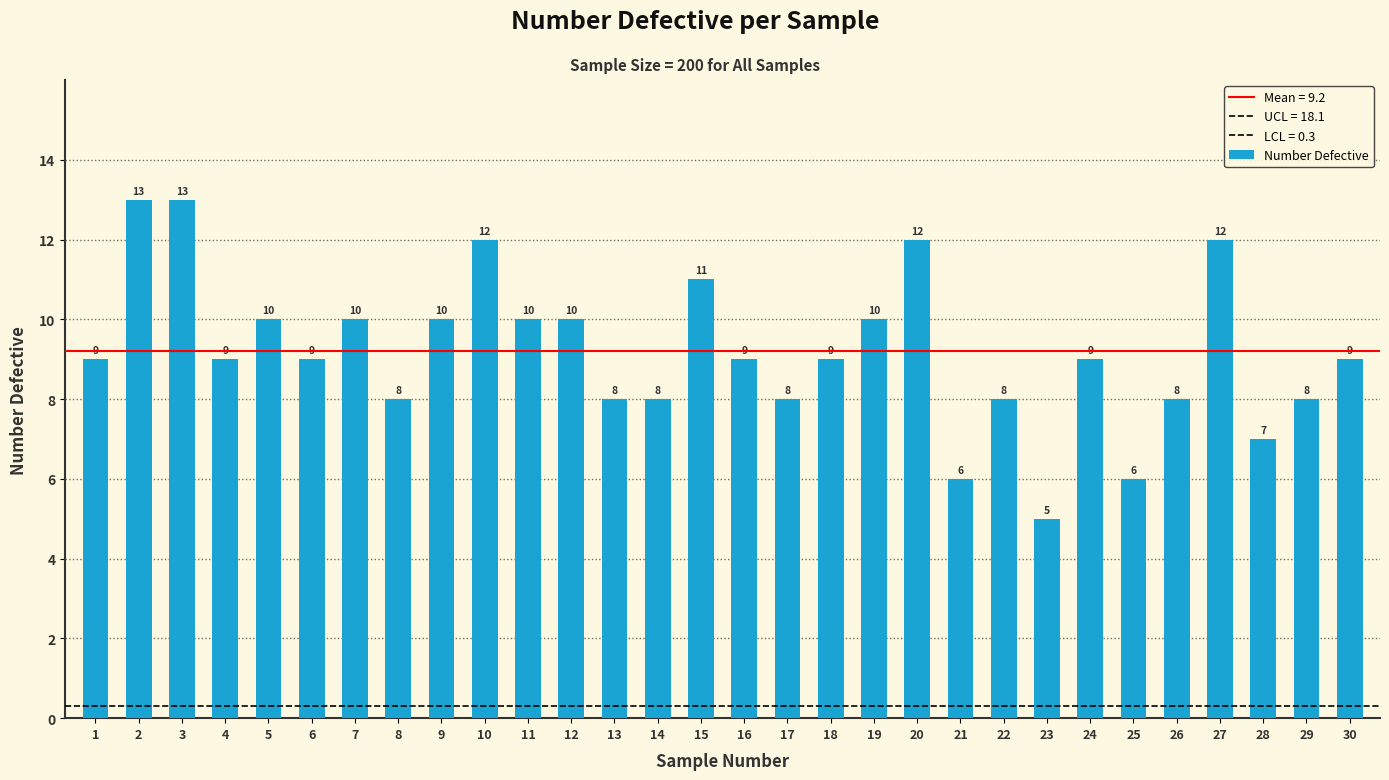

Rank the categories by value from highest to lowest.

2, 3, 10, 20, 27, 15, 5, 7, 9, 11, 12, 19, 1, 4, 6, 16, 18, 24, 30, 8, 13, 14, 17, 22, 26, 29, 28, 21, 25, 23